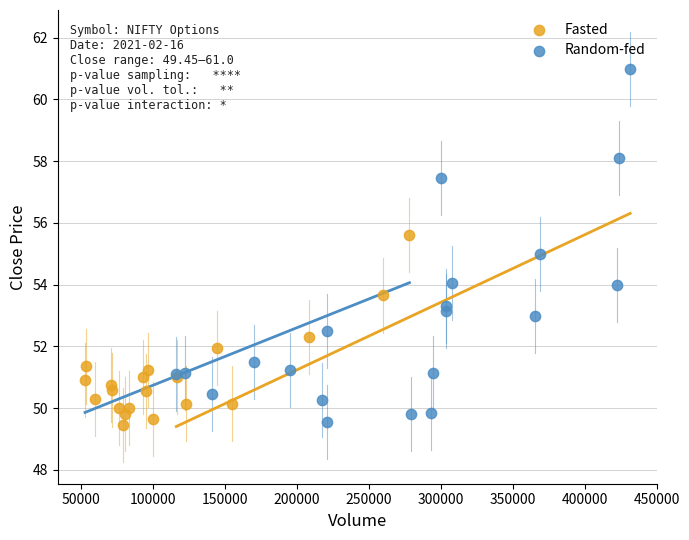

What are all the series names shown in the legend?

Fasted, Random-fed